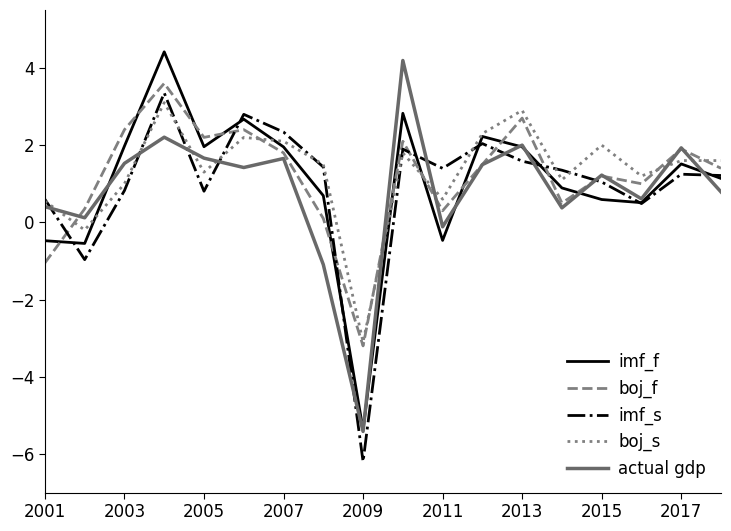

Does the chart display data point markers on the line(s)?

No